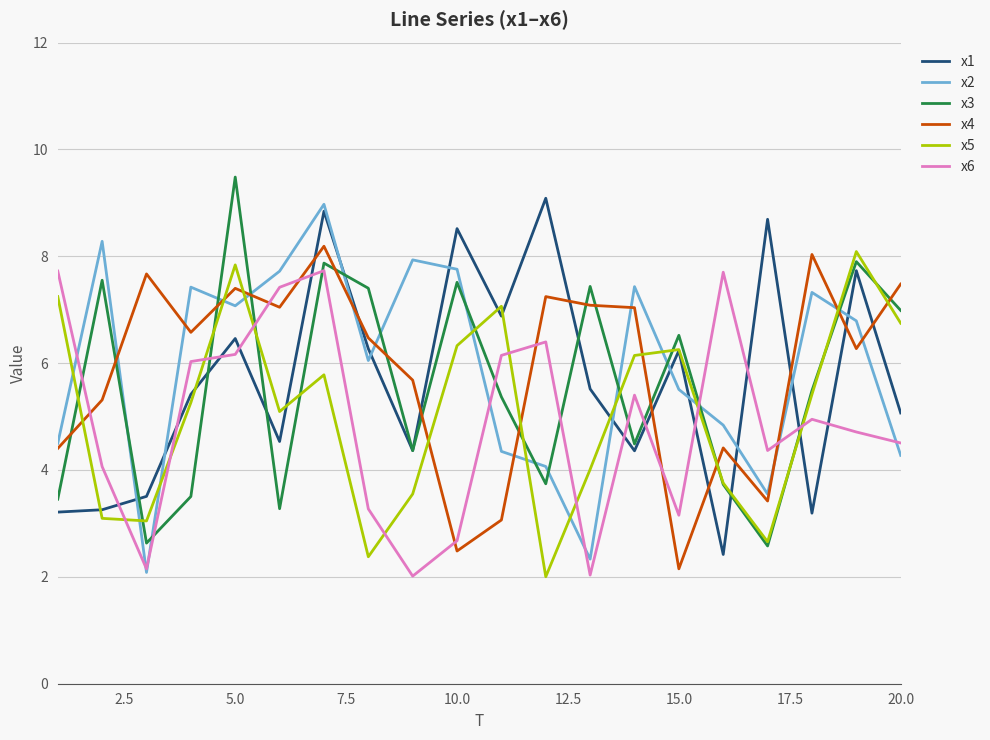

How many times do x2 and x1 cross each other?

11